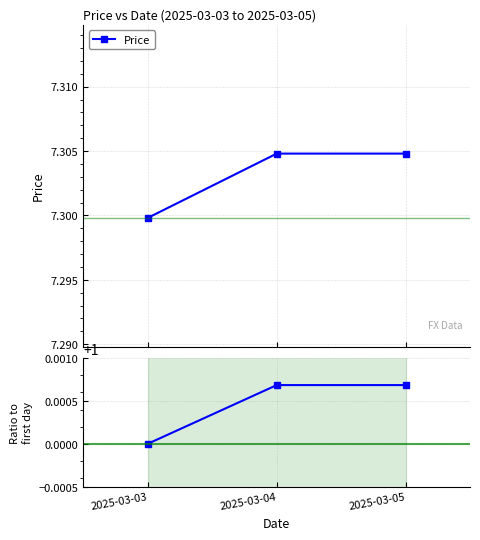

What is the difference between the highest and lowest values at 2025-03-04?

6.3